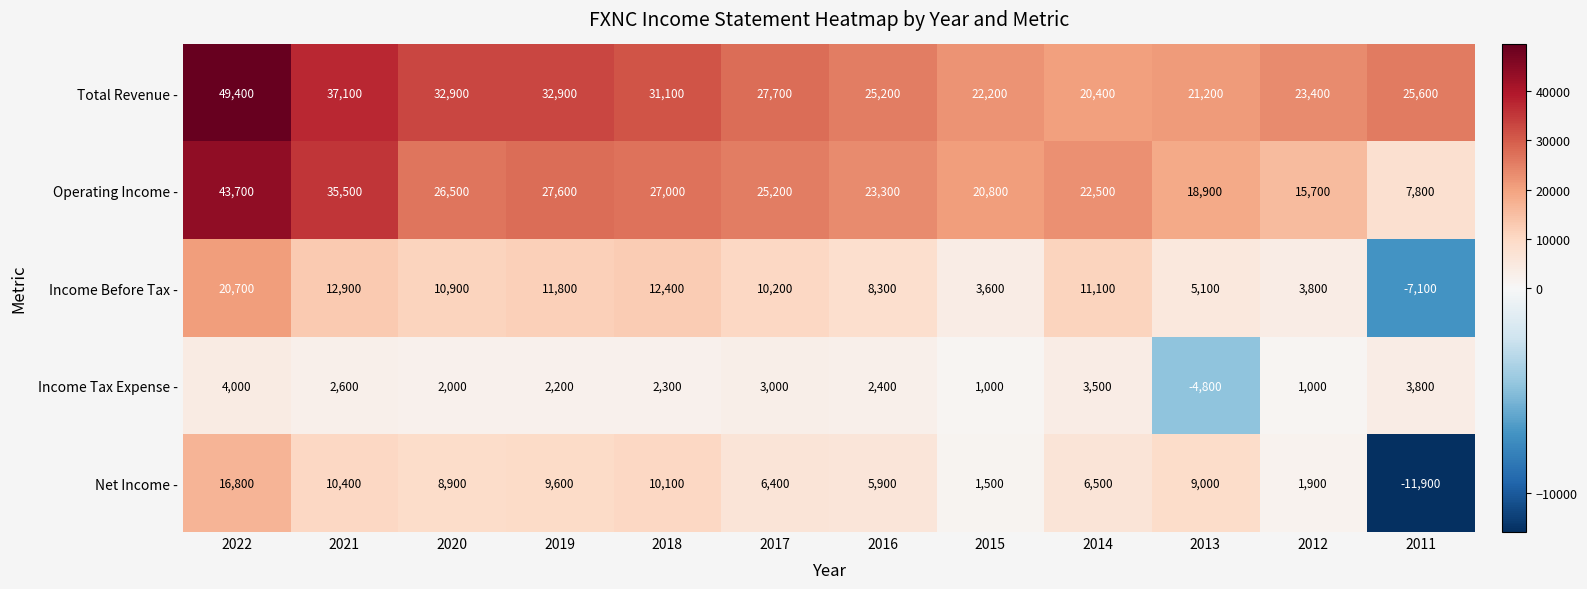

Rank the series at 2019 from highest to lowest value.

Total Revenue -, Operating Income -, Income Before Tax -, Net Income -, Income Tax Expense -